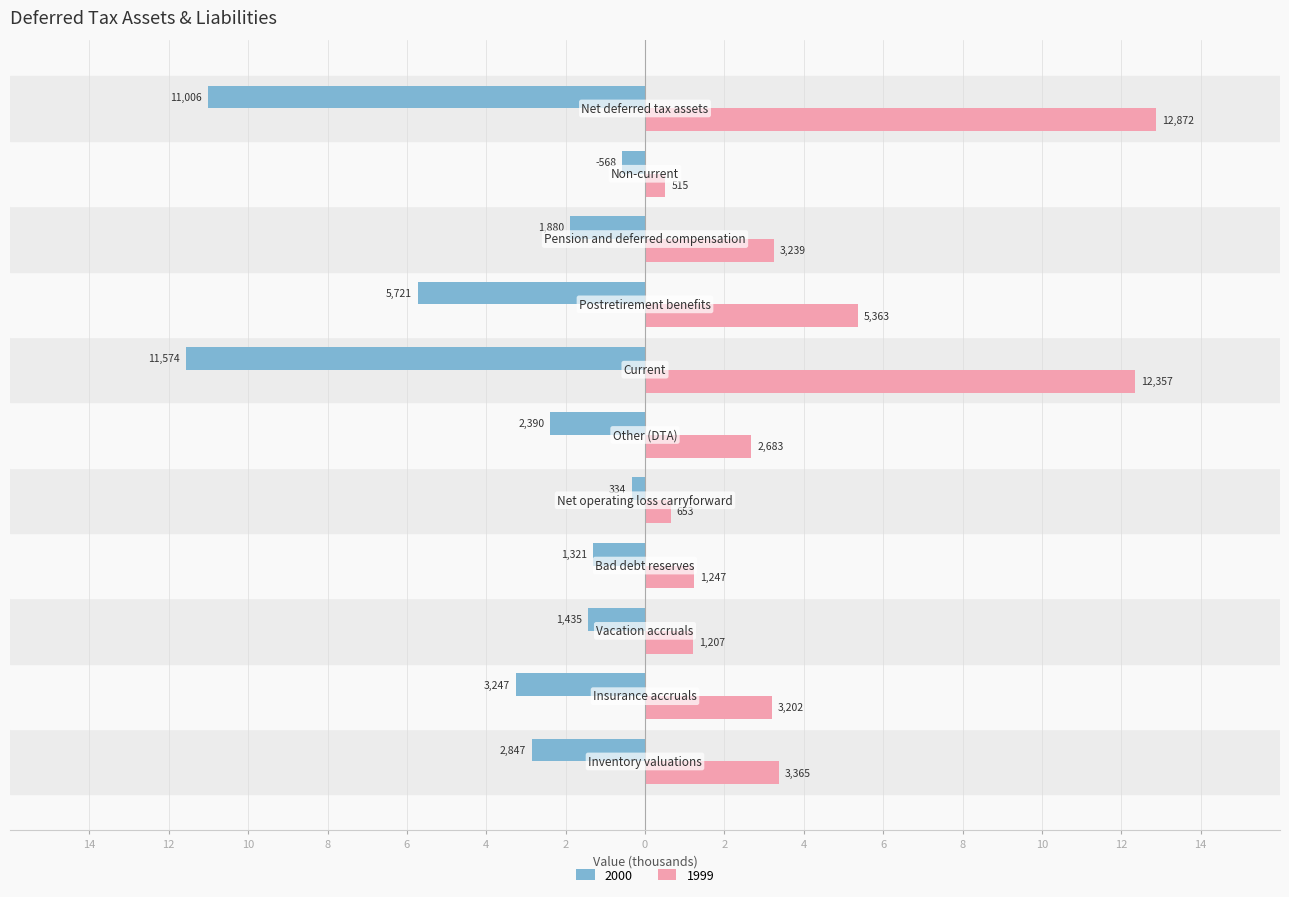

What are all the series names shown in the legend?

2000, 1999